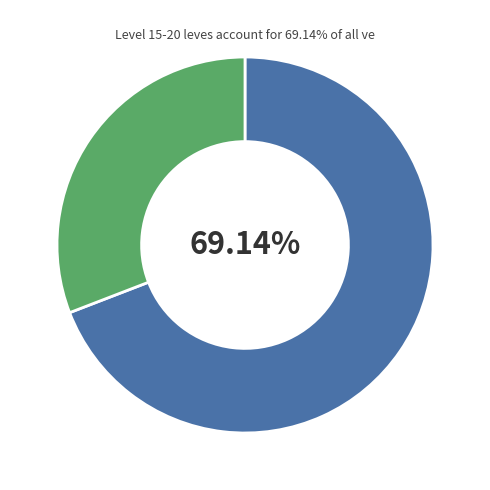

Is there any slice that represents more than half of the pie?

Yes